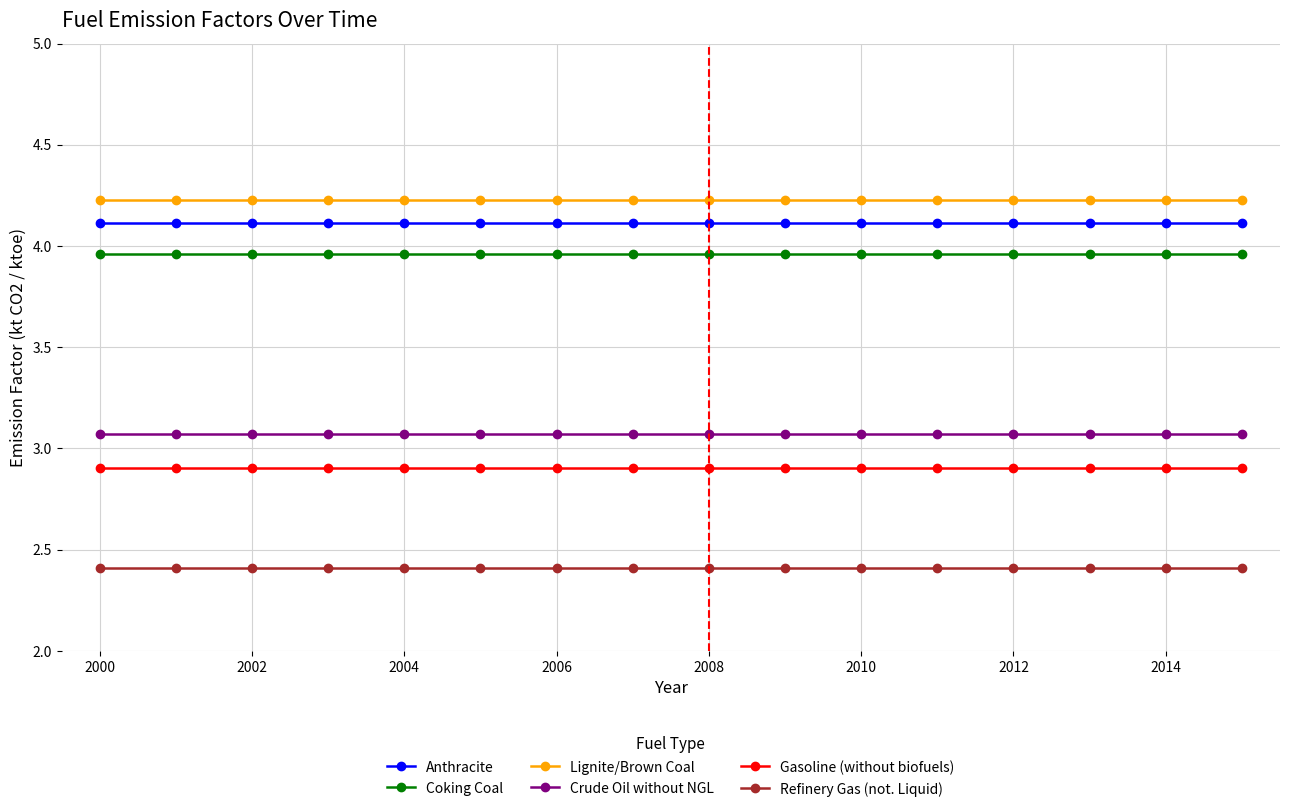

How many lines are shown in the chart?

6